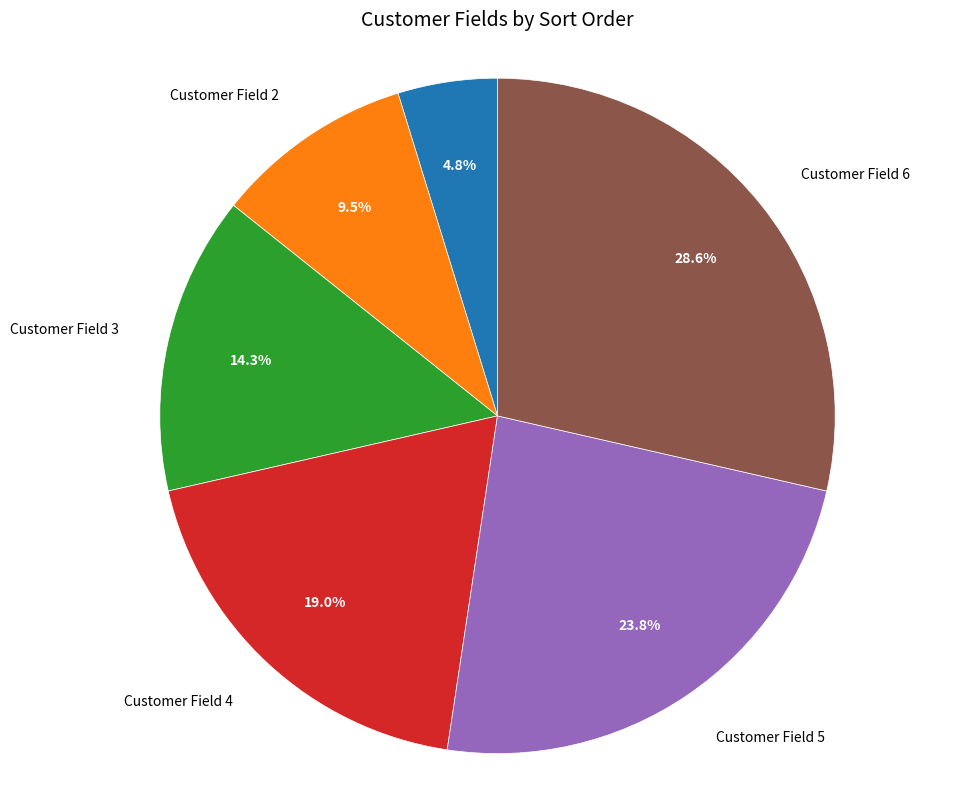

Combined, do Customer Field 3 and Customer Field 1 account for over 50%?

No